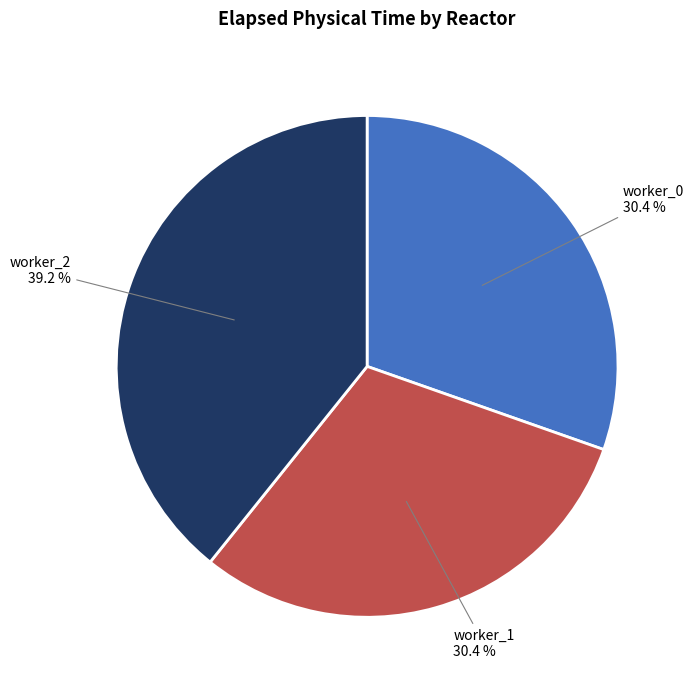

What percentage is the worker_0 slice, to the nearest percent?

30%